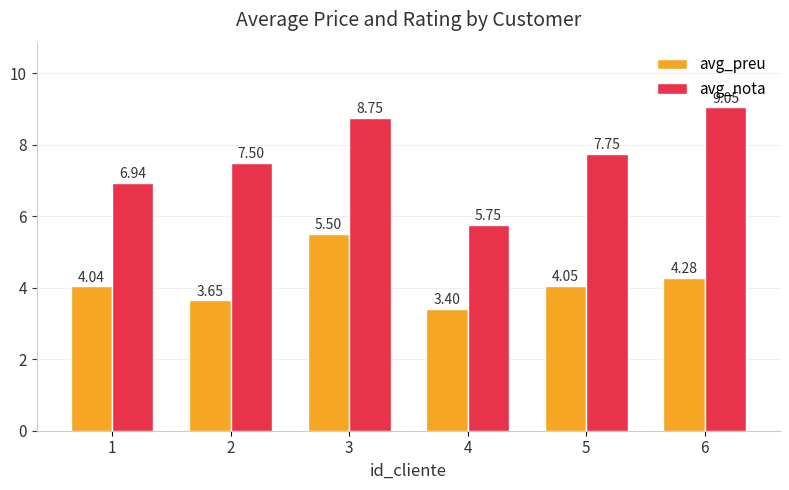

Which series has the largest range (max minus min)?

avg_nota